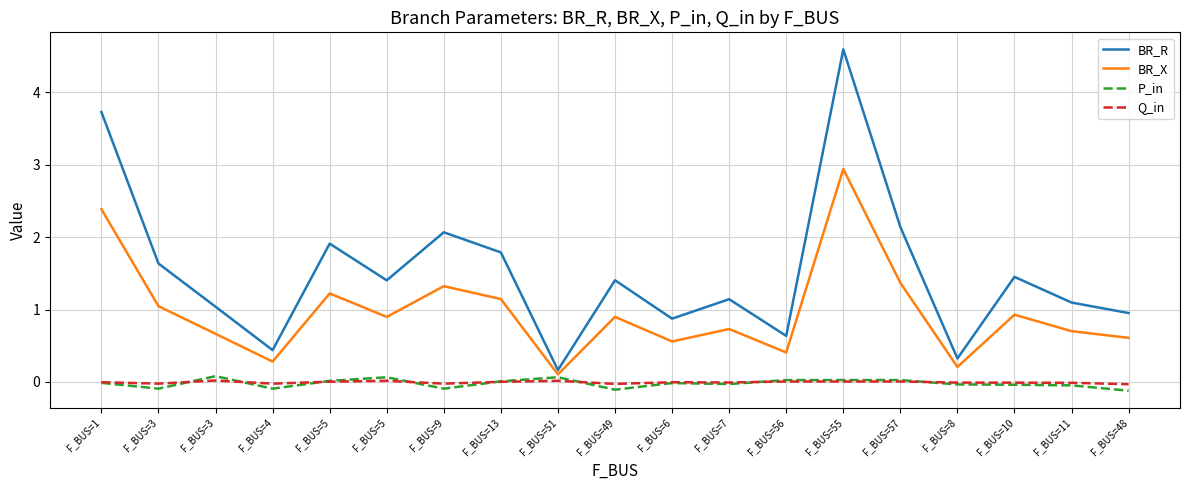

Is this an area chart (filled region under the line)?

No